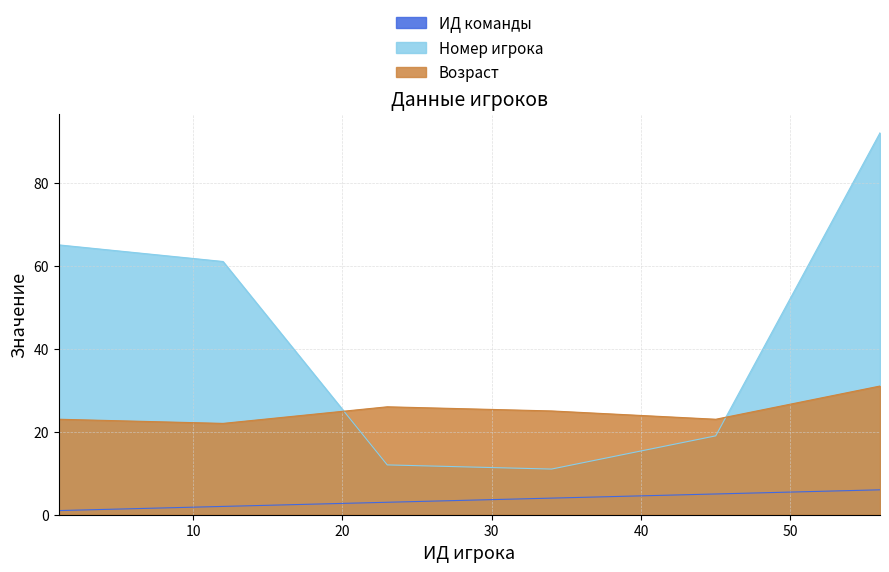

Does the chart have visible grid lines?

Yes